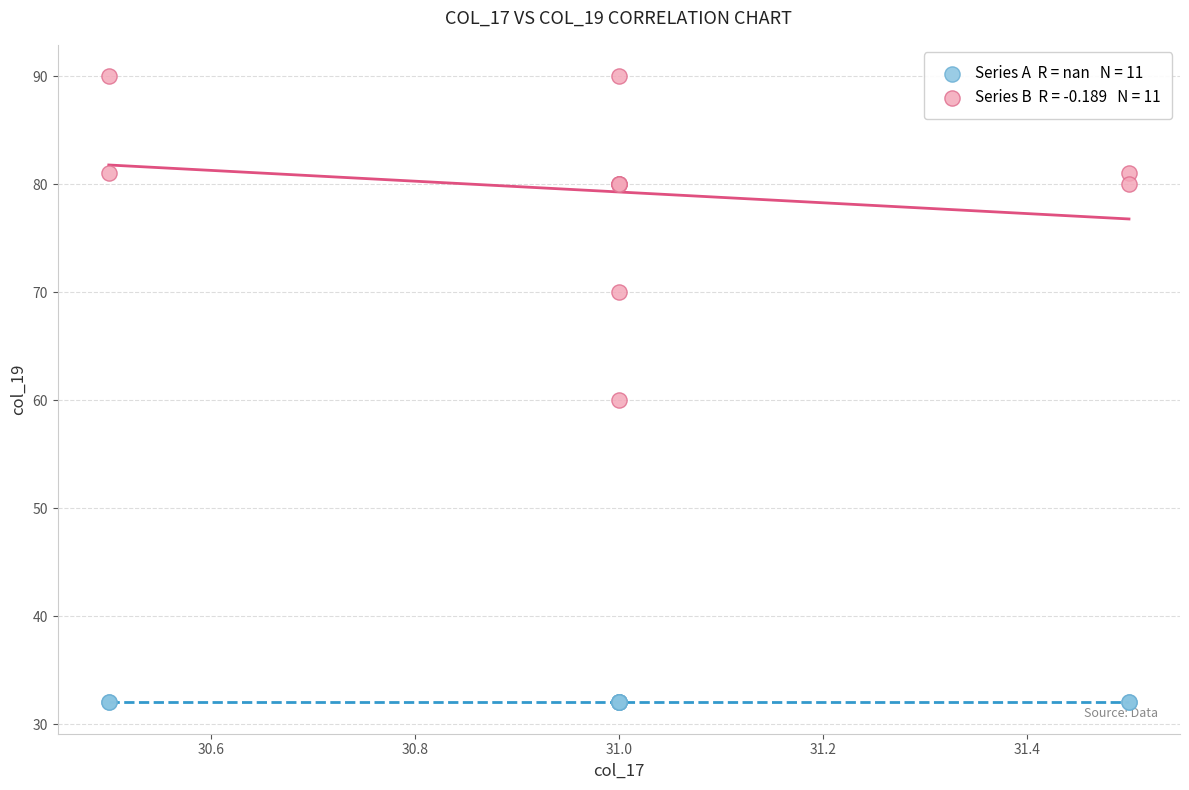

Across all series, what Y value is closest to 61?

60